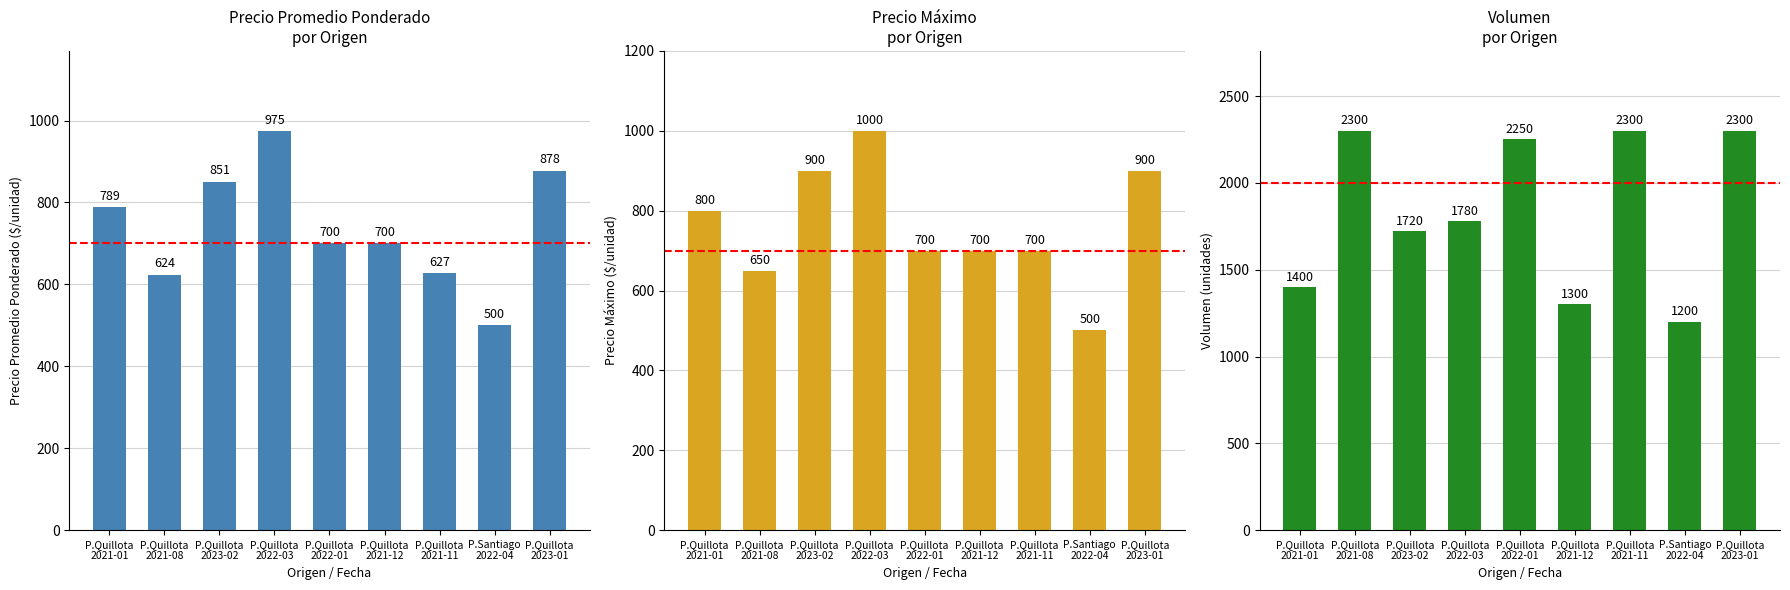

What is the minimum value for Precio promedio ponderado?

500